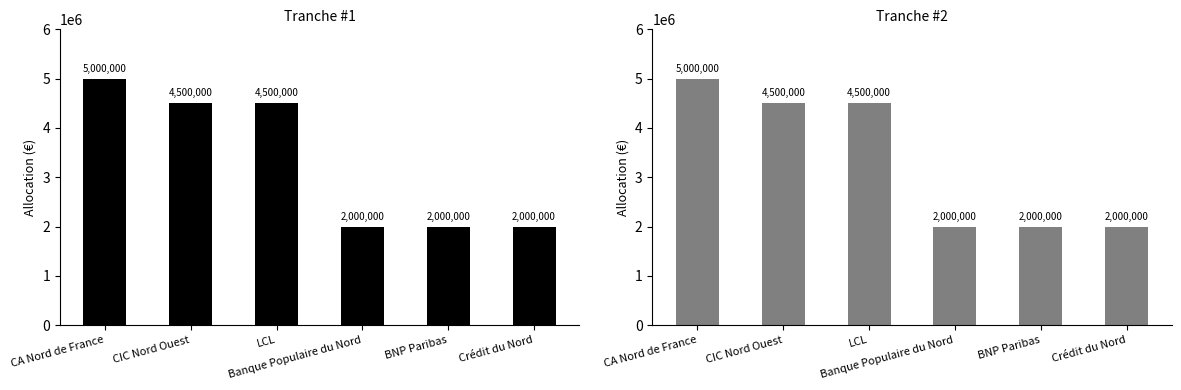

What is the label of the 5th bar from the right?

CIC Nord Ouest